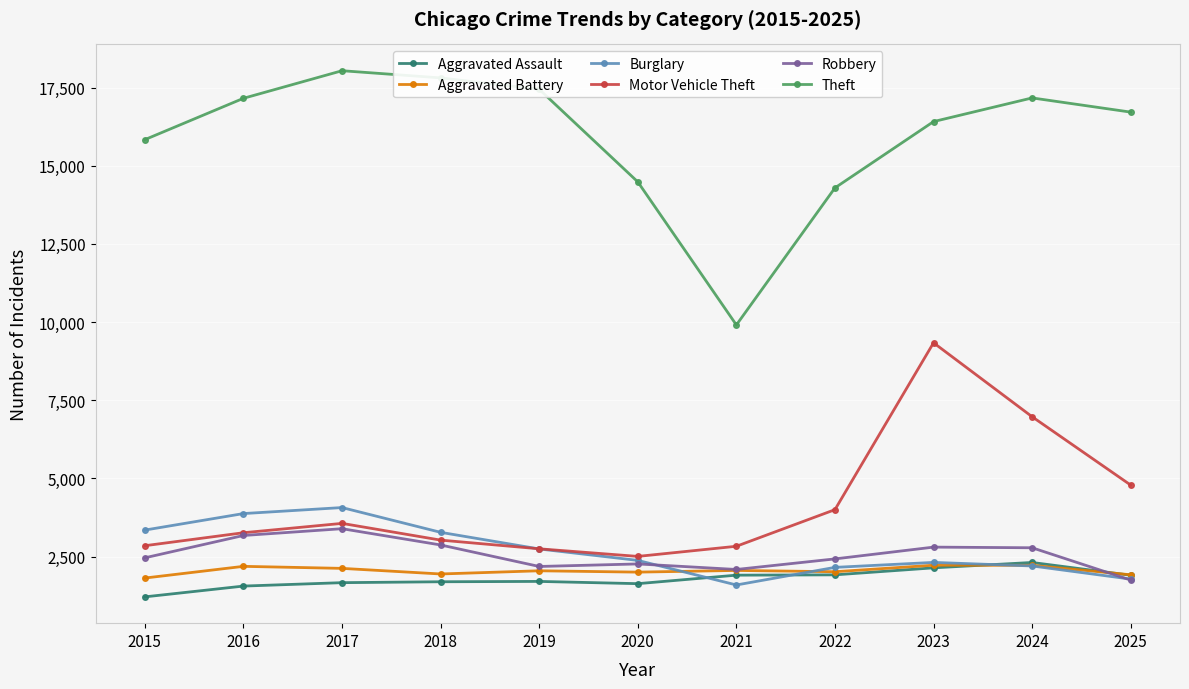

Is this an area chart (filled region under the line)?

No